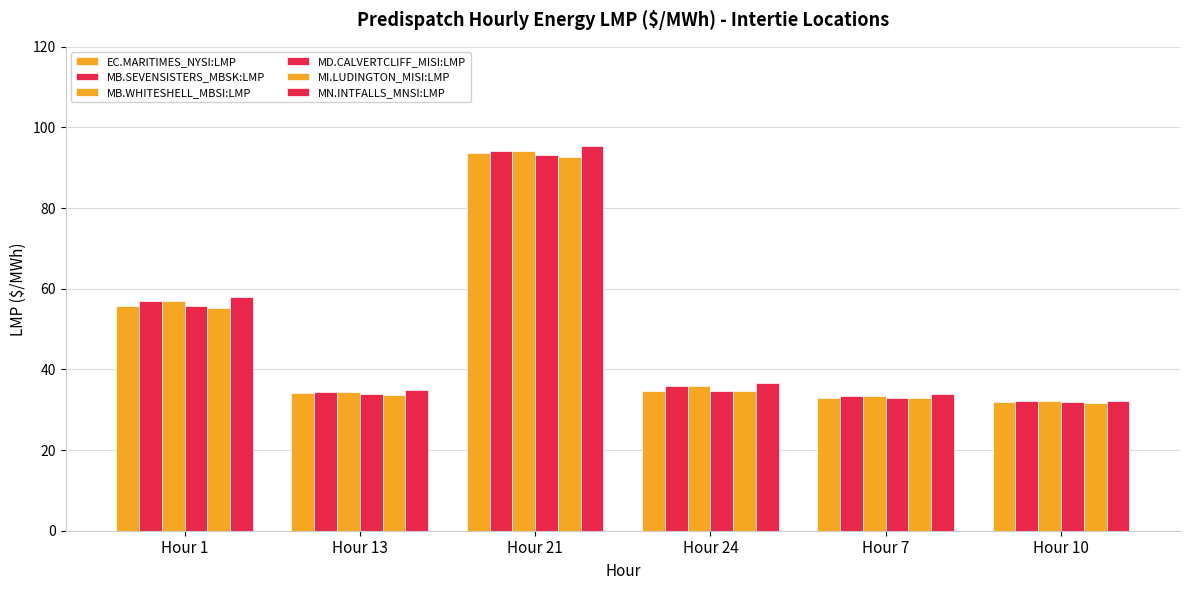

Between Hour 21 and Hour 7, which series saw the biggest shift?

MN.INTFALLS_MNSI:LMP